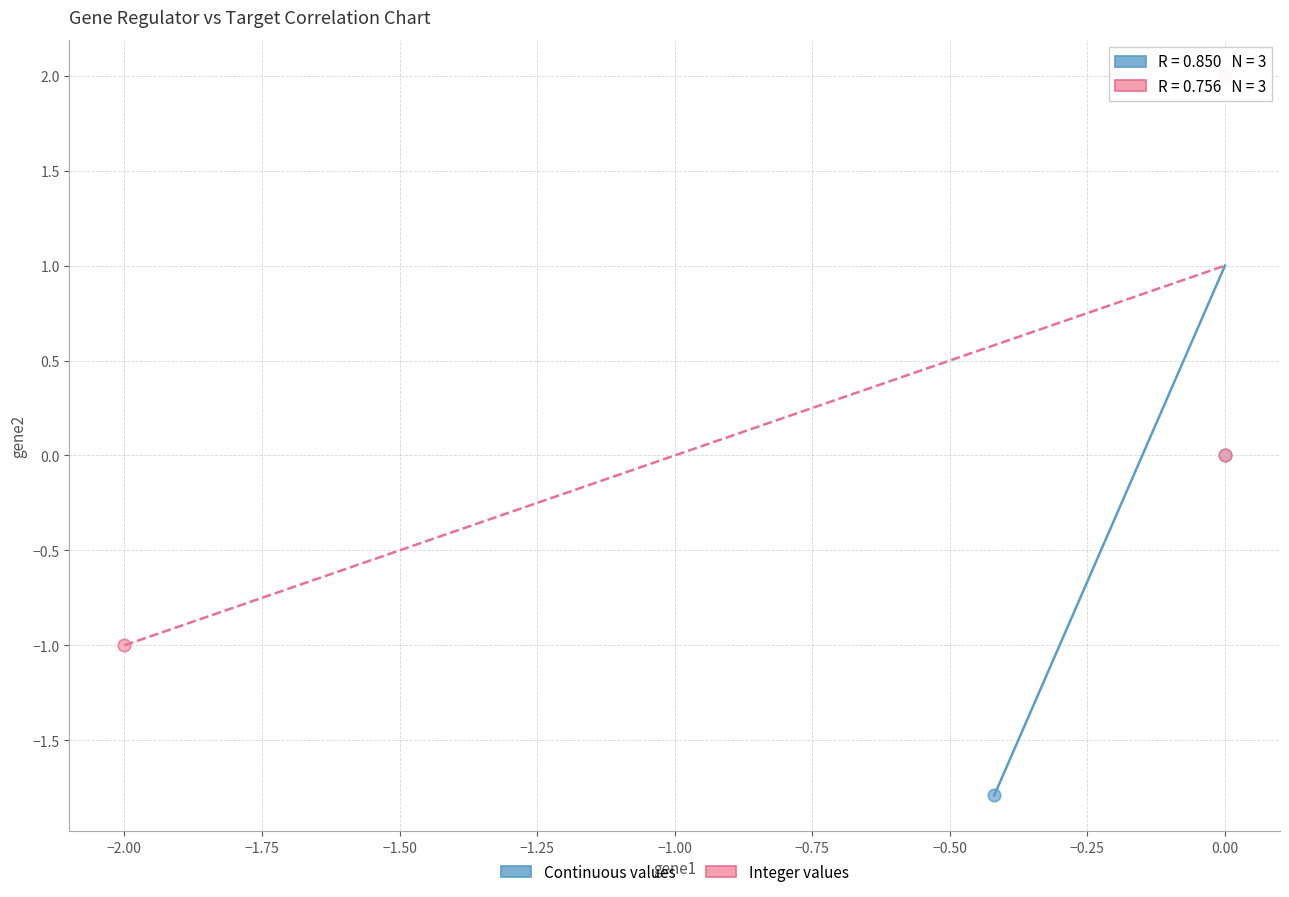

Which series has the widest spread of Y values?

Continuous values